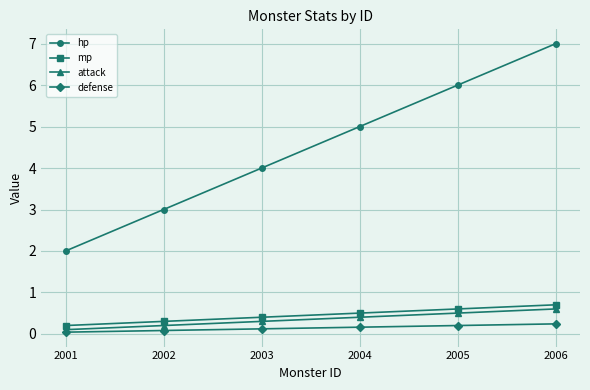

The value of hp at 2003 is 6.7. True or false?

False